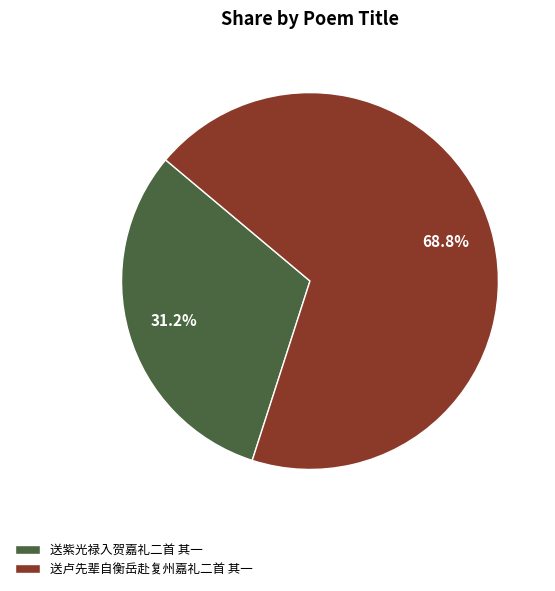

Approximately how many times larger is the value at 送卢先辈自衡岳赴复州嘉礼二首 其一 compared to 送紫光禄入贺嘉礼二首 其一?

2.2